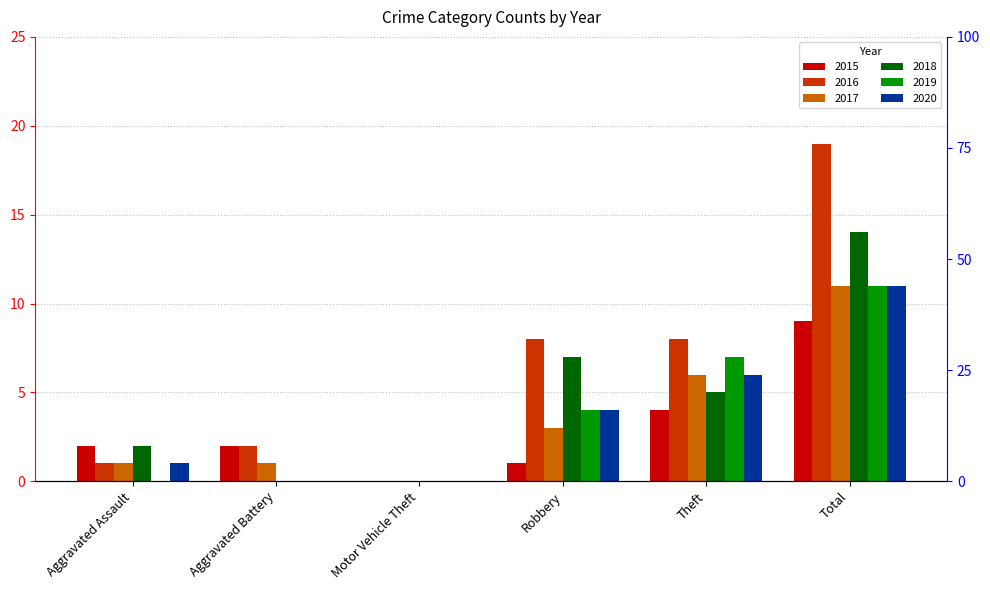

Where is 2016 nearest to the value 9?

Robbery